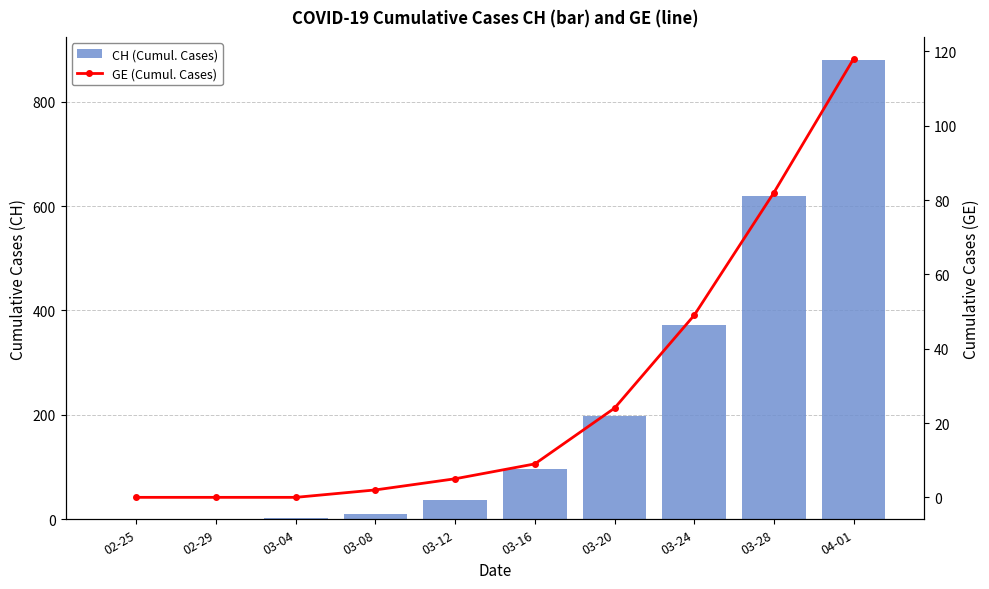

Rank the series by their average value, from lowest to highest.

GE (Cumul. Cases), CH (Cumul. Cases)